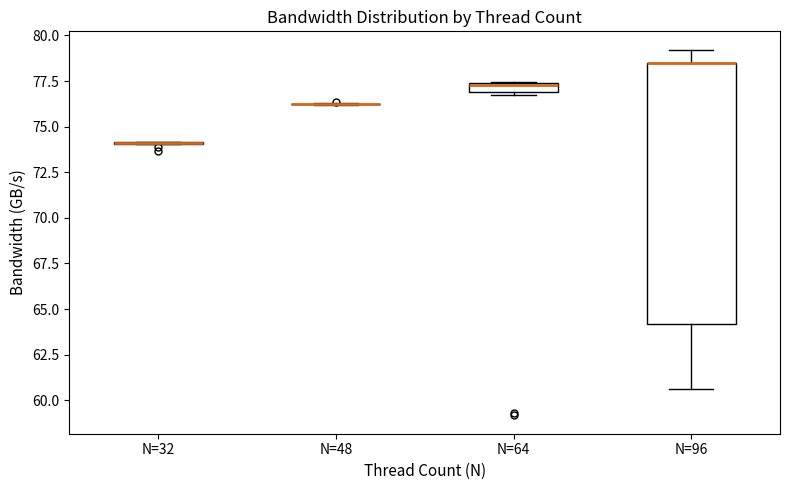

Where is the upper edge of the box for N=96 on the y-axis? The values are not printed on the chart, so give them approximately, as read against the axis.

78.5